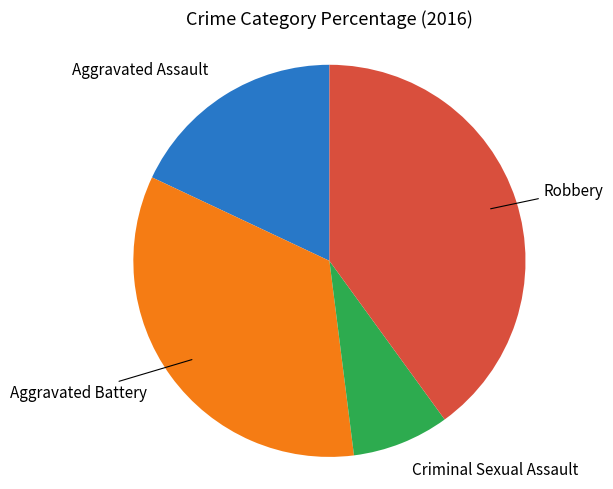

Does any single category account for the majority?

No